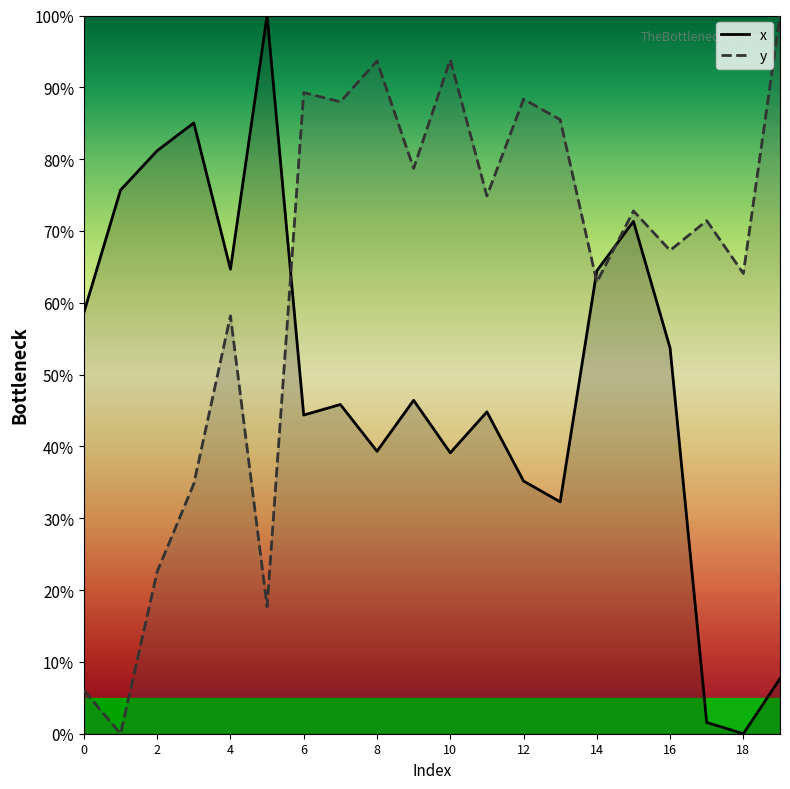

What is the average value of the x series?

49.6